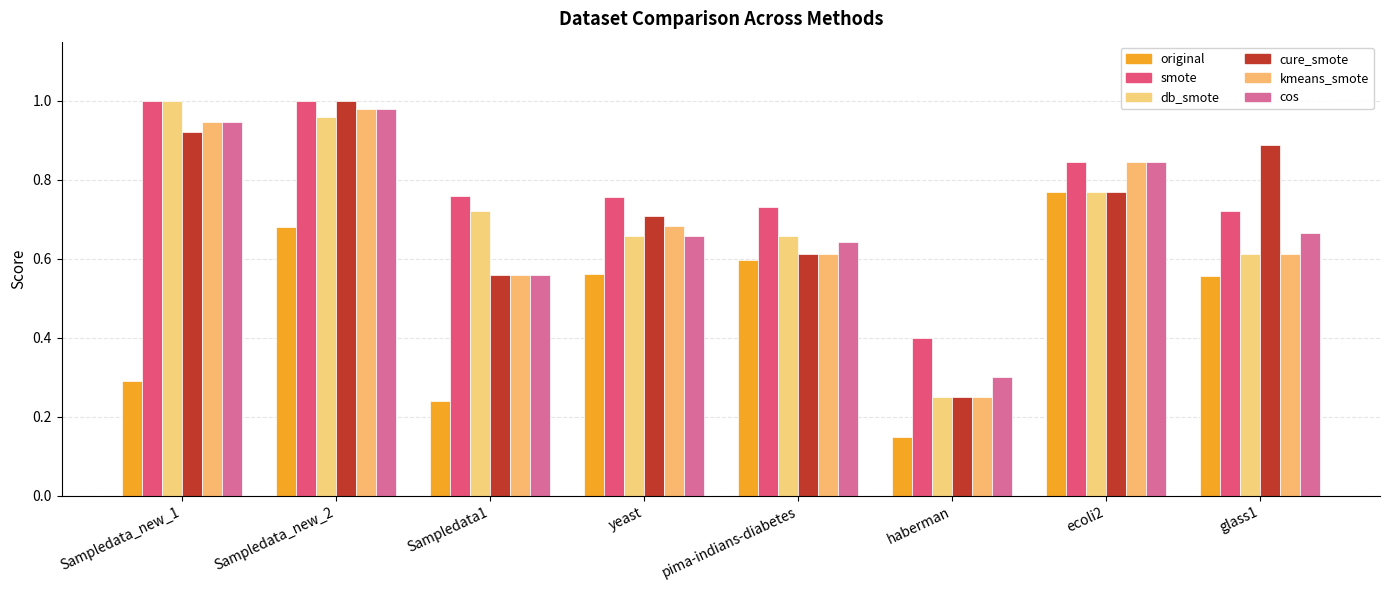

Reading left to right, what are all the values shown in this chart?

original: 0.3	0.7	0.2	0.6	0.6	0.1	0.8	0.6
smote: 1.0	1.0	0.8	0.8	0.7	0.4	0.8	0.7
db_smote: 1.0	1.0	0.7	0.7	0.7	0.2	0.8	0.6
cure_smote: 0.9	1.0	0.6	0.7	0.6	0.2	0.8	0.9
kmeans_smote: 0.9	1.0	0.6	0.7	0.6	0.2	0.8	0.6
cos: 0.9	1.0	0.6	0.7	0.6	0.3	0.8	0.7